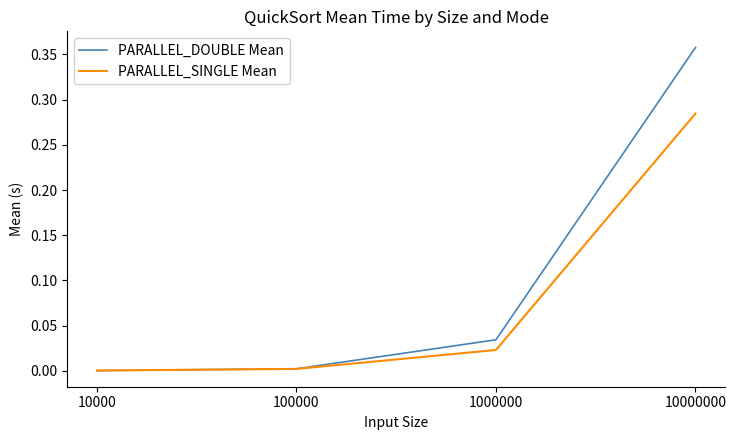

Between 10000 and 1000000, which series saw the biggest shift?

PARALLEL_DOUBLE Mean